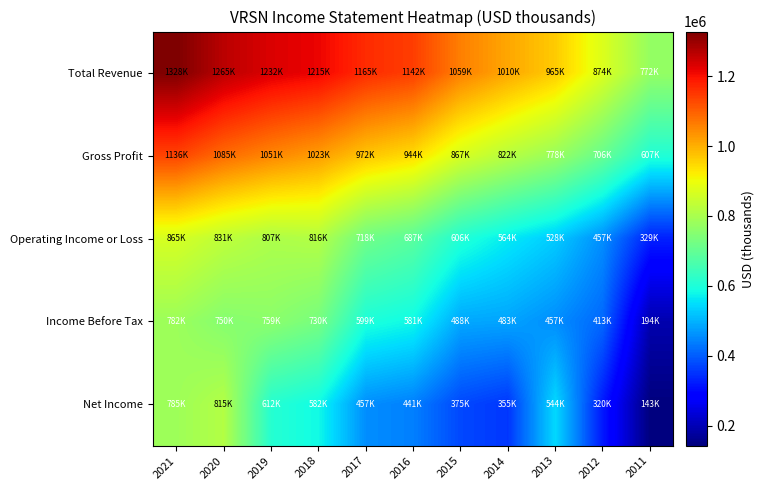

Reading left to right, transcribe all the data shown in this chart.

Total Revenue: 2021=1327600	2020=1265100	2019=1231700	2018=1215000	2017=1165100	2016=1142200	2015=1059400	2014=1010100	2013=965100	2012=873600	2011=772000
Gross Profit: 2021=1135600	2020=1084900	2019=1051200	2018=1022800	2017=971800	2016=943900	2015=866600	2014=821700	2013=778100	2012=706000	2011=606700
Operating Income or Loss: 2021=864700	2020=830600	2019=806900	2018=815700	2017=718100	2016=686600	2015=605900	2014=564400	2013=528200	2012=457300	2011=329400
Income Before Tax: 2021=782200	2020=750200	2019=758800	2018=729500	2017=599000	2016=581200	2015=487700	2014=483300	2013=456800	2012=412700	2011=193600
Net Income: 2021=784800	2020=814900	2019=612300	2018=582500	2017=457200	2016=440600	2015=375200	2014=355300	2013=544500	2012=320000	2011=142900